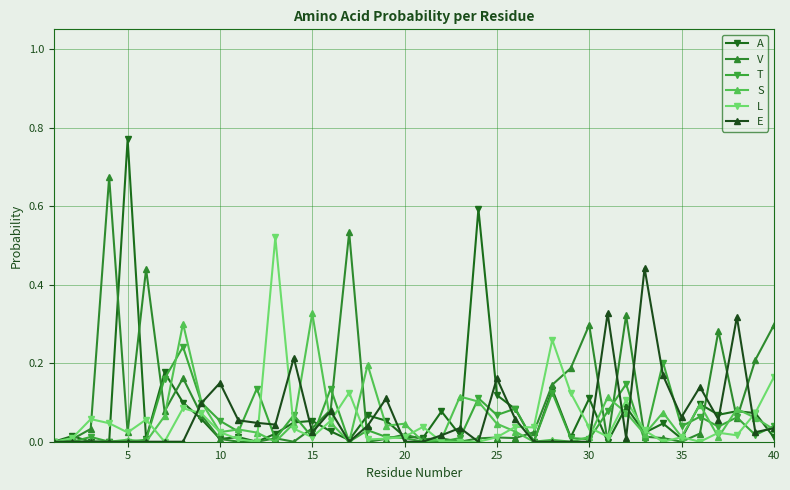

Which series has the largest range (max minus min)?

A